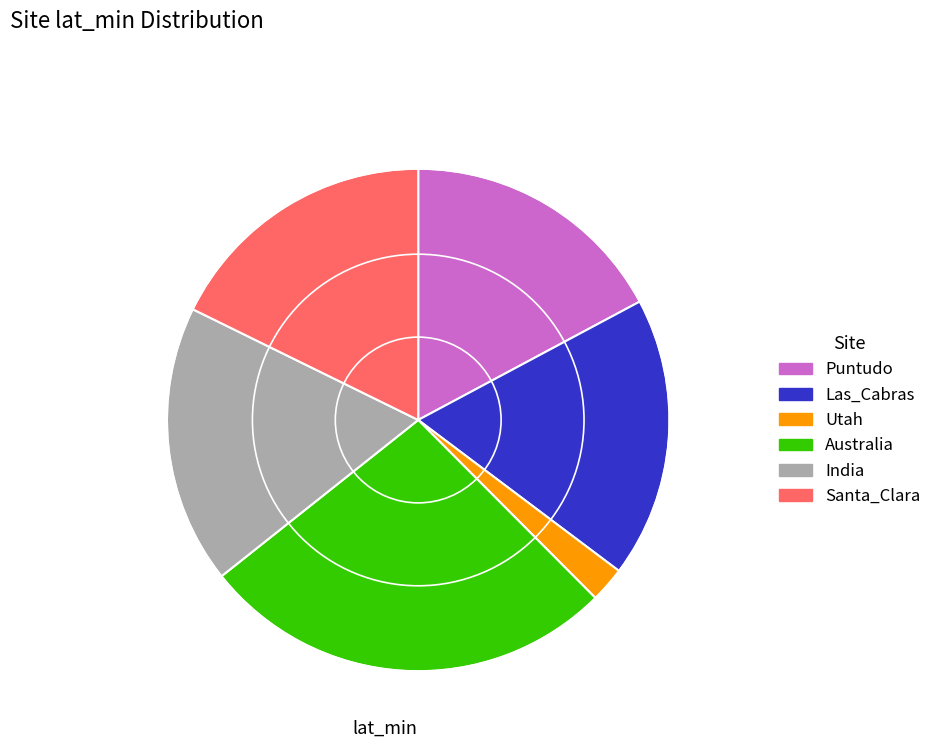

Do Puntudo and Utah together represent more than half of the pie?

No